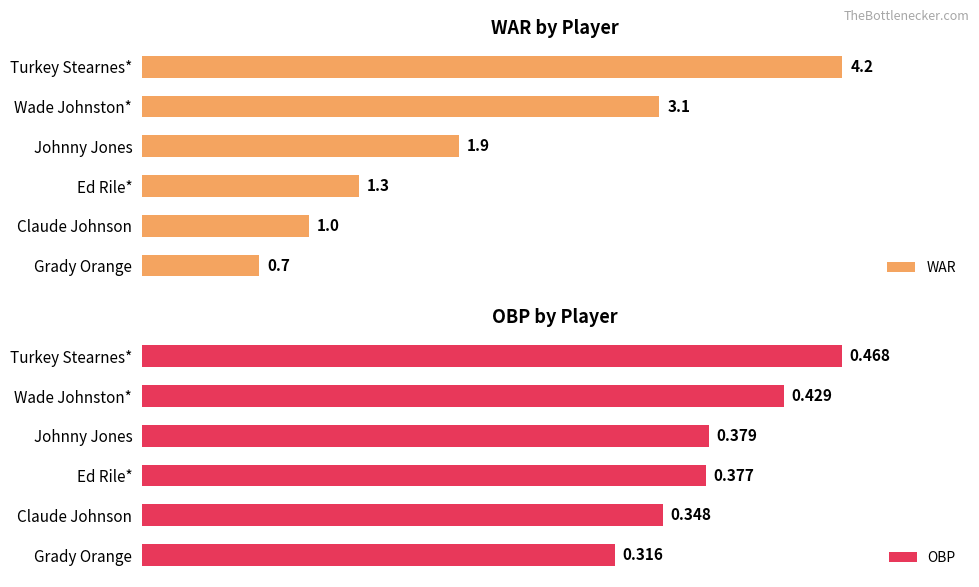

List the series in order of their peak value, lowest first.

OBP, WAR